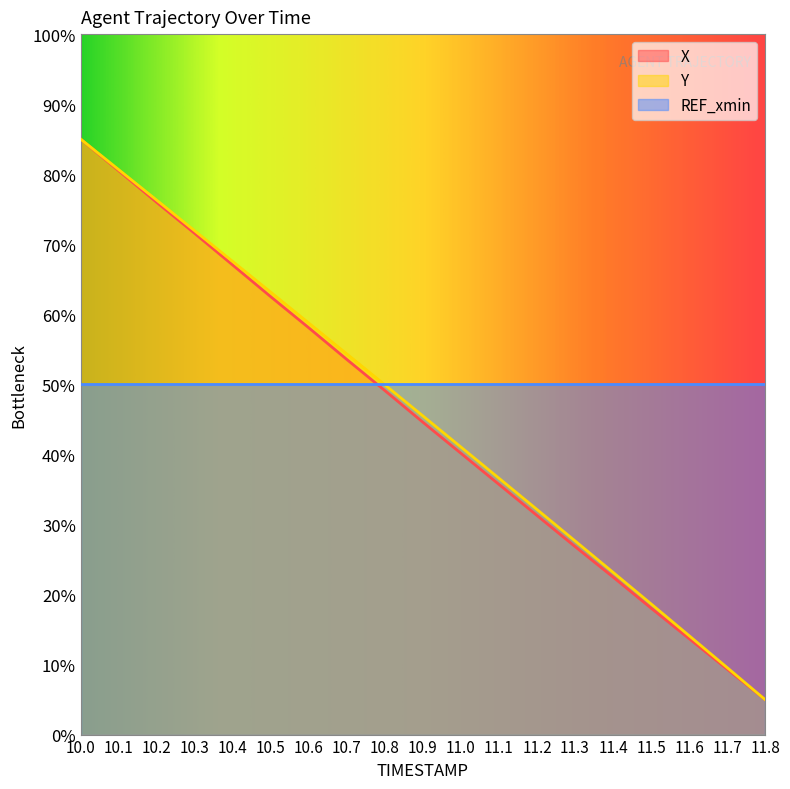

Which series has the largest range (max minus min)?

X